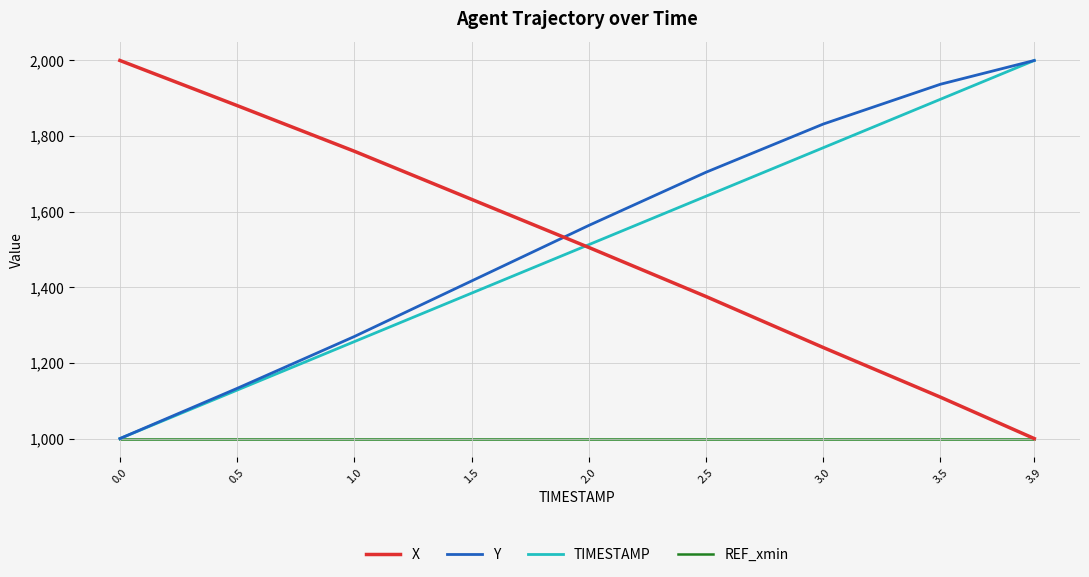

What is the greatest value displayed?

2000.0